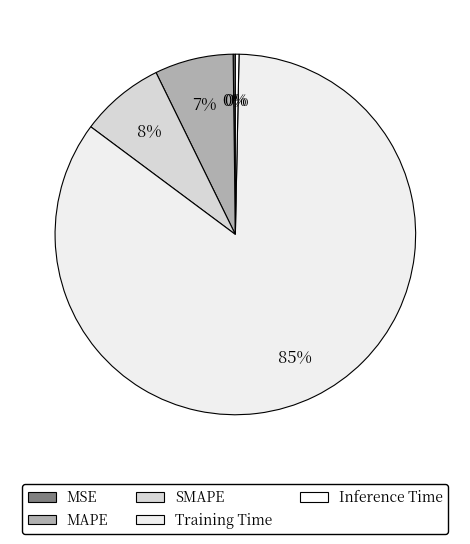

To the nearest percent, what is the difference between the Training Time and MAPE slice percentages?

78%